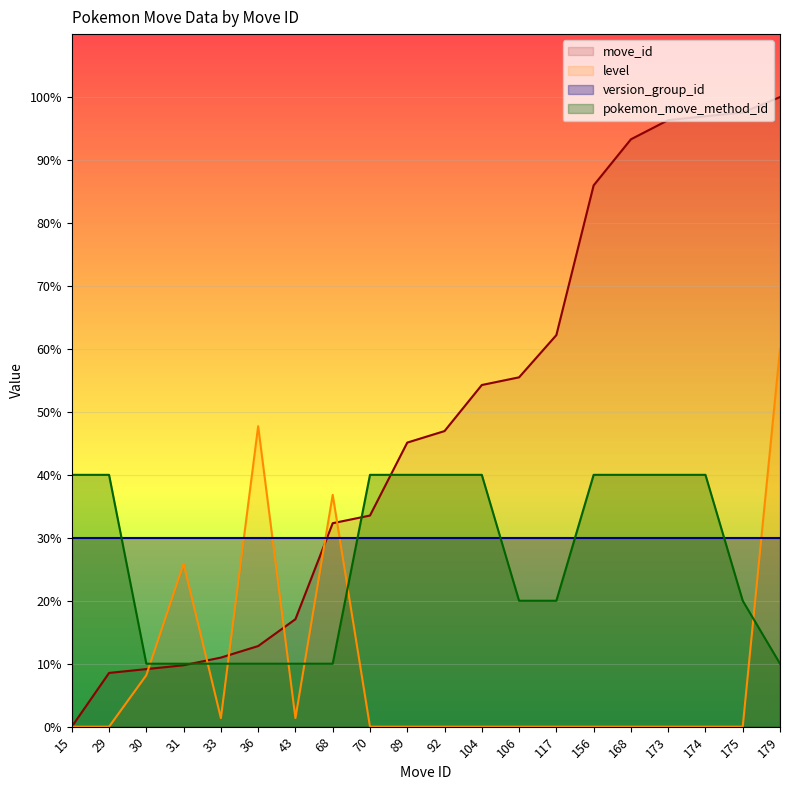

Is it true that move_id equals 33.5 at 70?

True